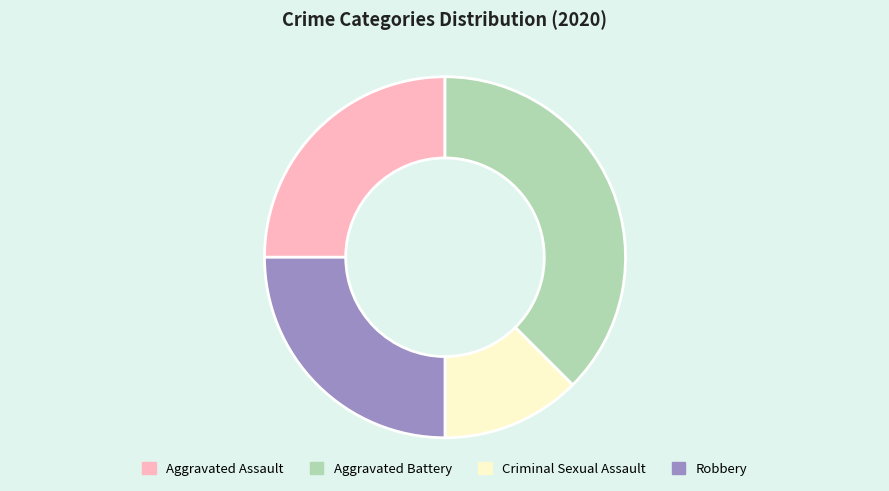

What is the smallest slice in the pie chart?

Criminal Sexual Assault